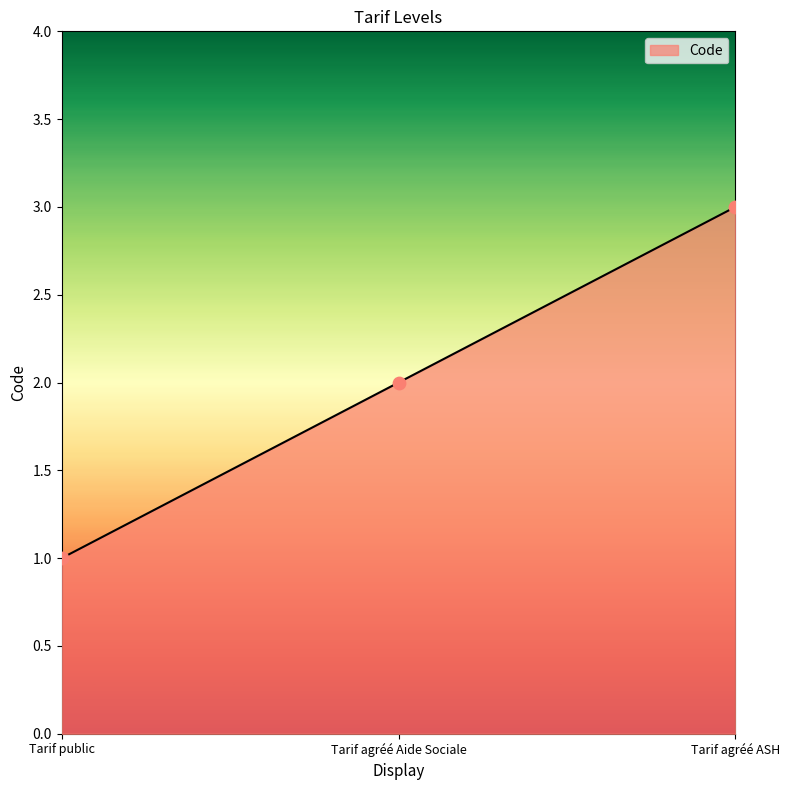

Which has a higher value, Tarif public or Tarif agréé ASH?

Tarif agréé ASH